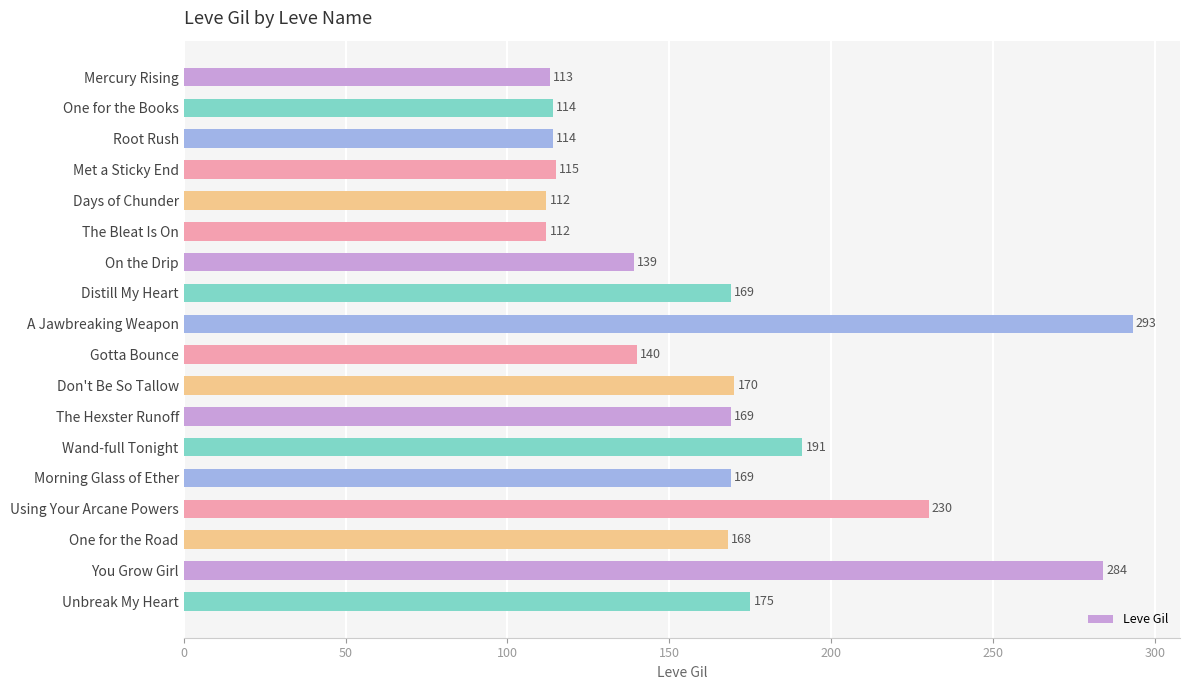

Where is the data nearest to the value 202?

Wand-full Tonight